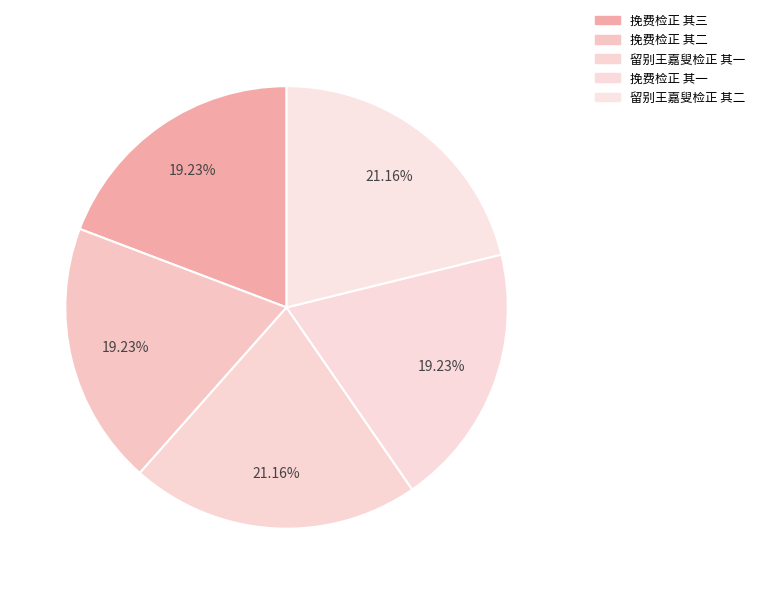

To the nearest percent, what is the difference between the largest and smallest slice percentages?

2%